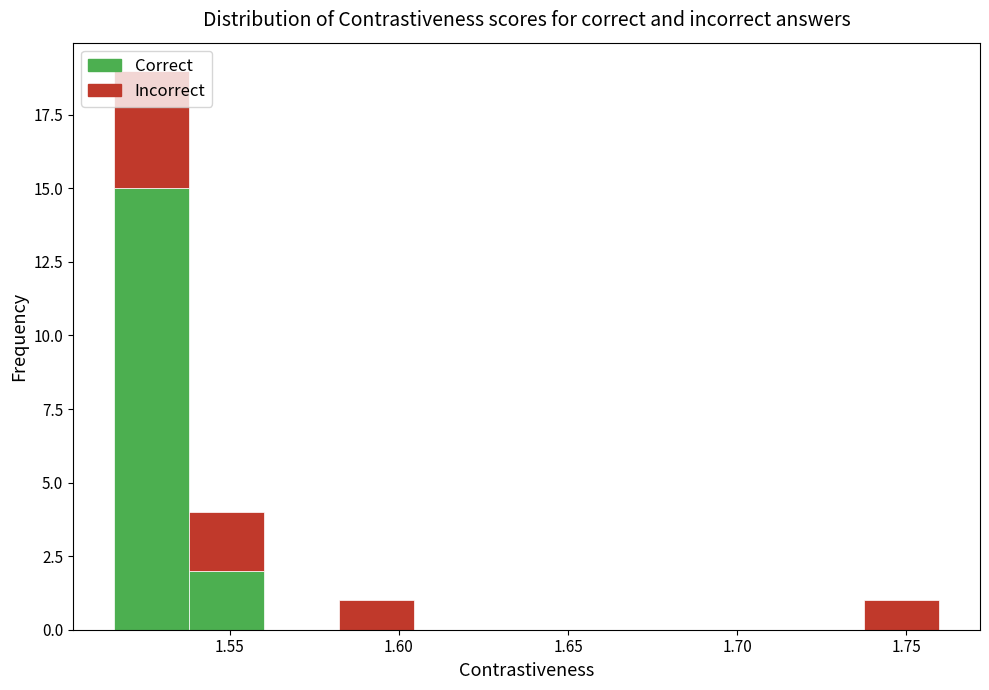

What is the total height of the stacked bar covering 1.735 to 1.760 on the x-axis? Neither the bar edges nor the heights are printed on the chart, so give them approximately, as read against the axes.

1